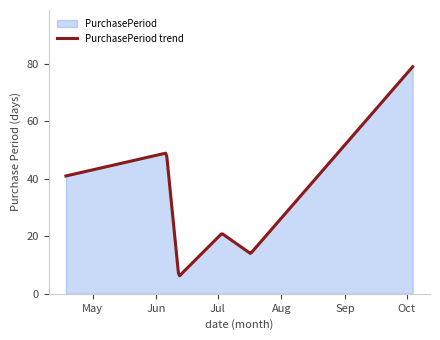

How many data points are above 41?

2